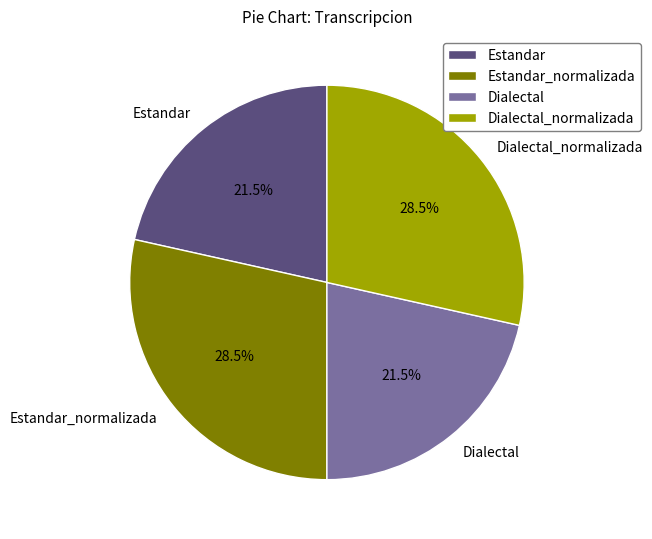

Approximately how many times larger is the value at Dialectal compared to Dialectal_normalizada?

0.8